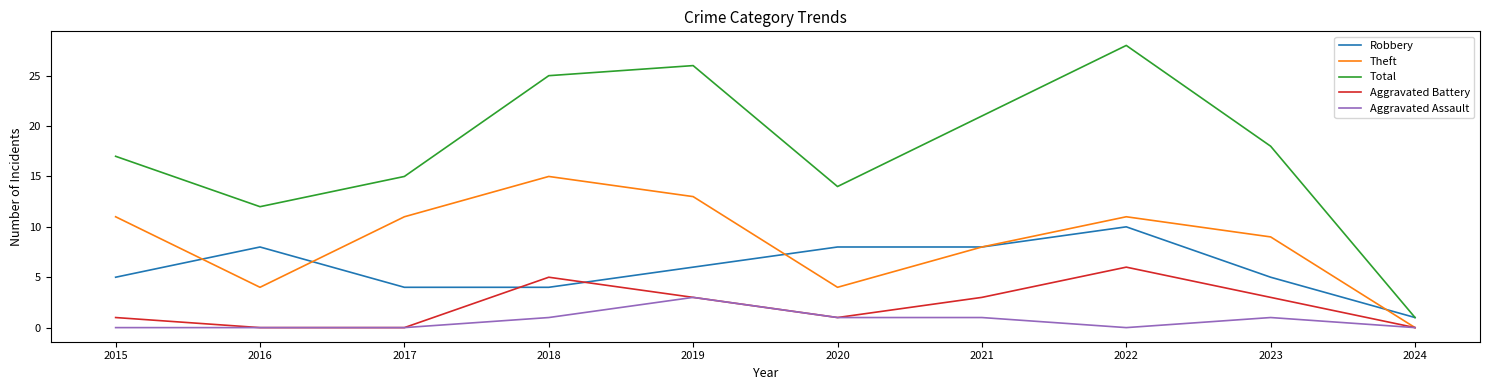

Reading left to right, extract all data points from this chart.

Robbery: 2015=5	2016=8	2017=4	2018=4	2019=6	2020=8	2021=8	2022=10	2023=5	2024=1
Theft: 2015=11	2016=4	2017=11	2018=15	2019=13	2020=4	2021=8	2022=11	2023=9	2024=0
Total: 2015=17	2016=12	2017=15	2018=25	2019=26	2020=14	2021=21	2022=28	2023=18	2024=1
Aggravated Battery: 2015=1	2016=0	2017=0	2018=5	2019=3	2020=1	2021=3	2022=6	2023=3	2024=0
Aggravated Assault: 2015=0	2016=0	2017=0	2018=1	2019=3	2020=1	2021=1	2022=0	2023=1	2024=0